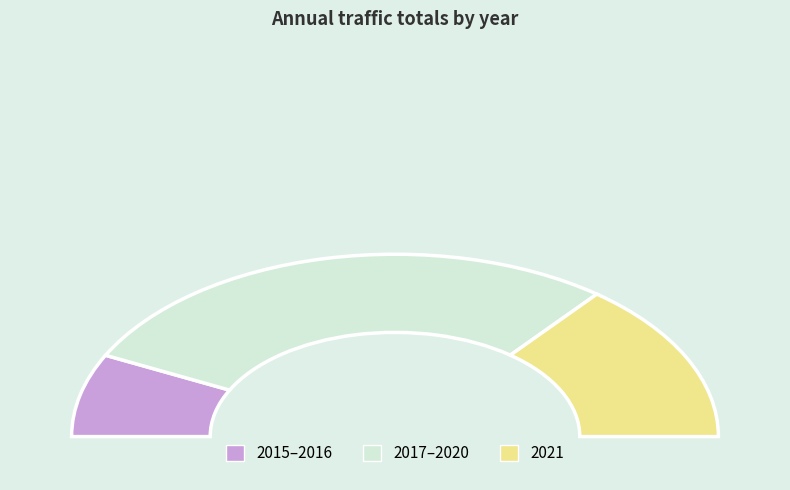

Combined, do 2016 and 2017 account for over 50%?

No